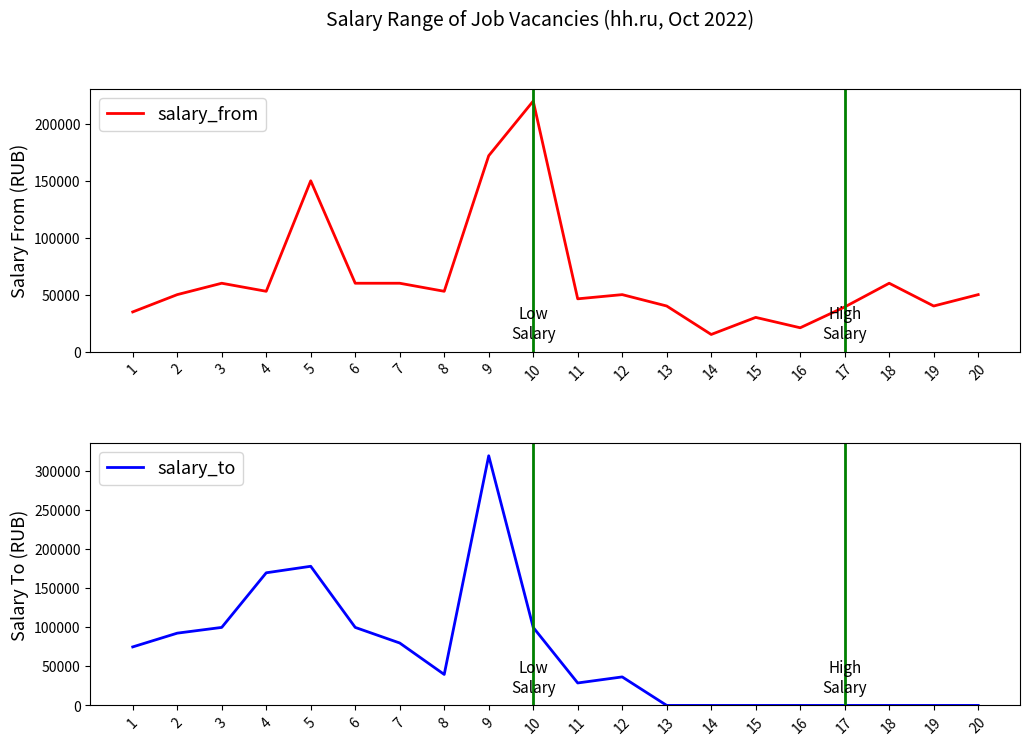

Read the salary_to value at 6, to the nearest 10.

100000